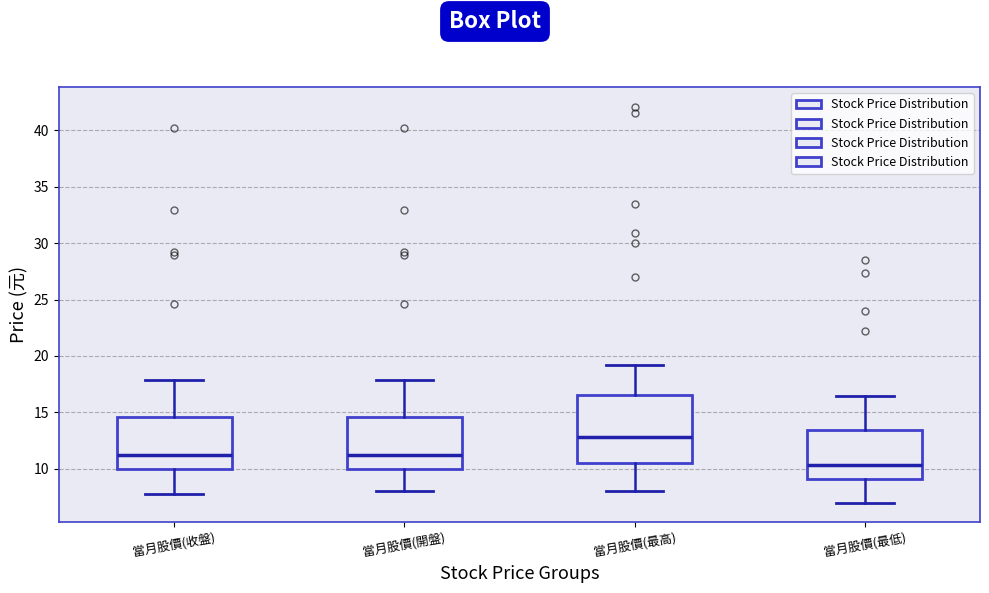

Which box has the highest median line?

當月股價(最高)